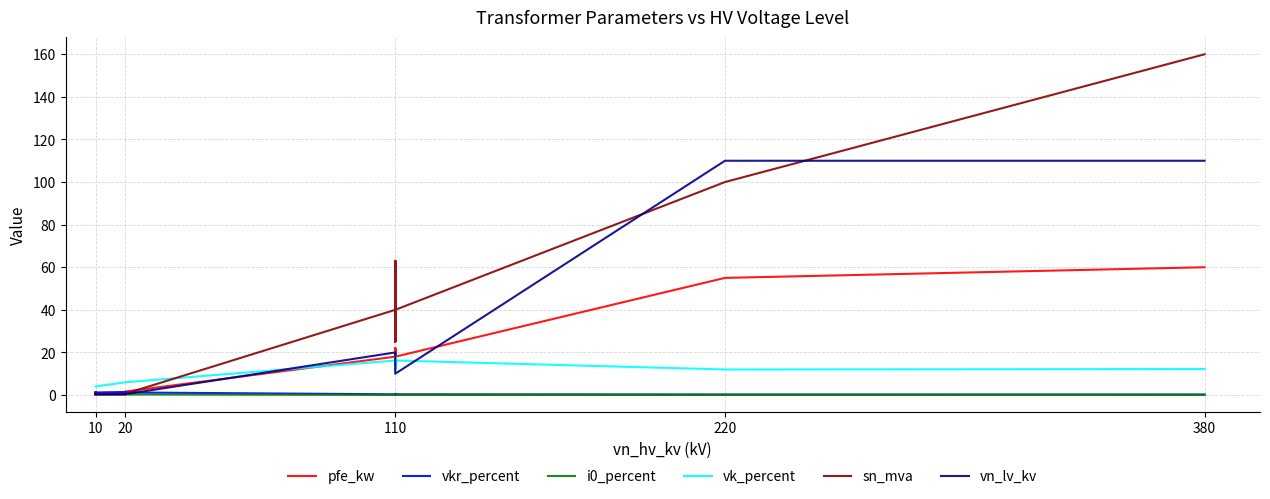

The value of pfe_kw at 20 is 1.8. True or false?

False